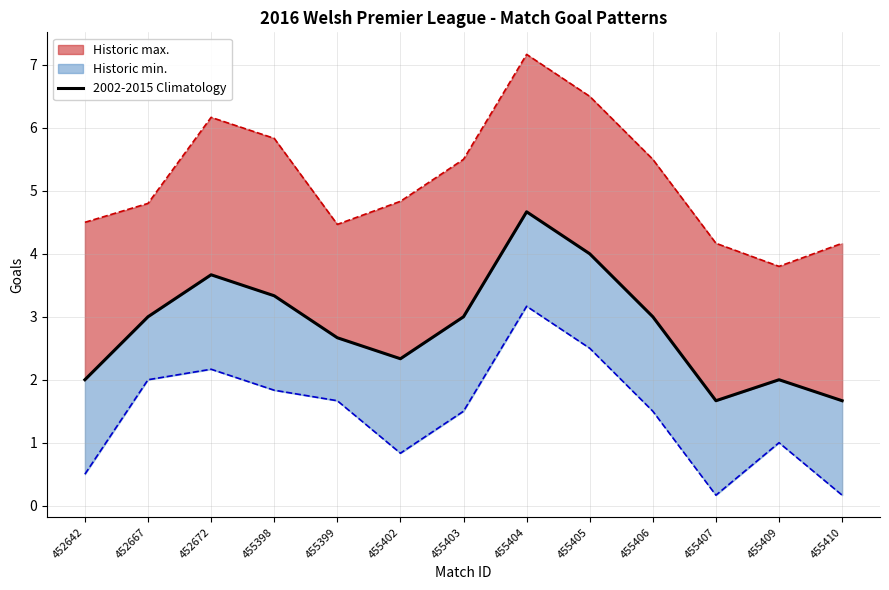

True or false: 2002-2015 Climatology and Historic min. intersect in this chart.

False